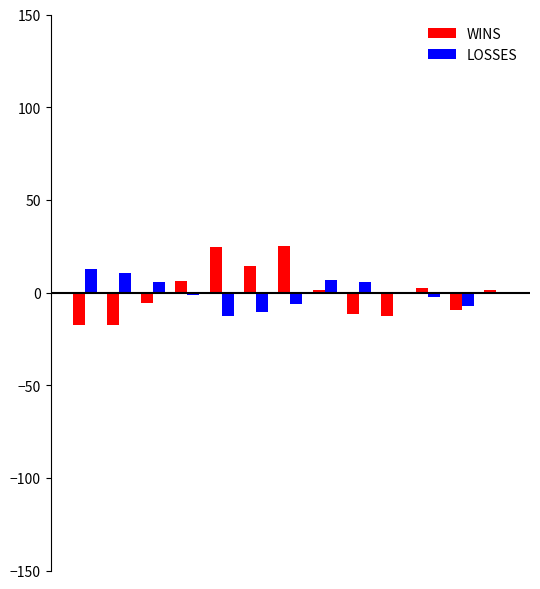

What is the maximum value for WINS?

25.3